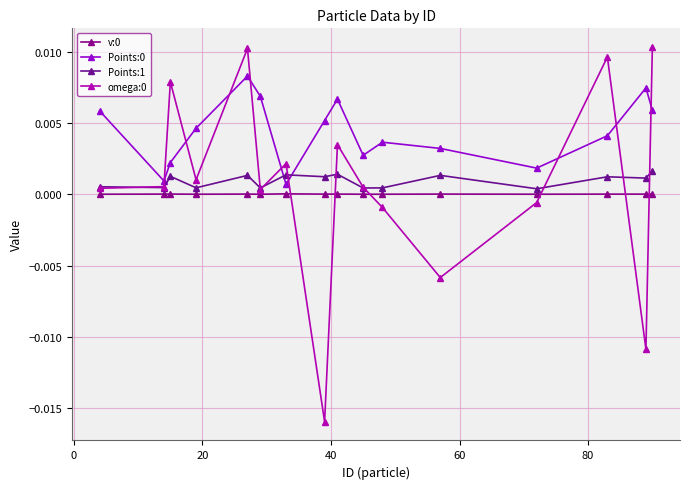

How many data points does each series have?

16